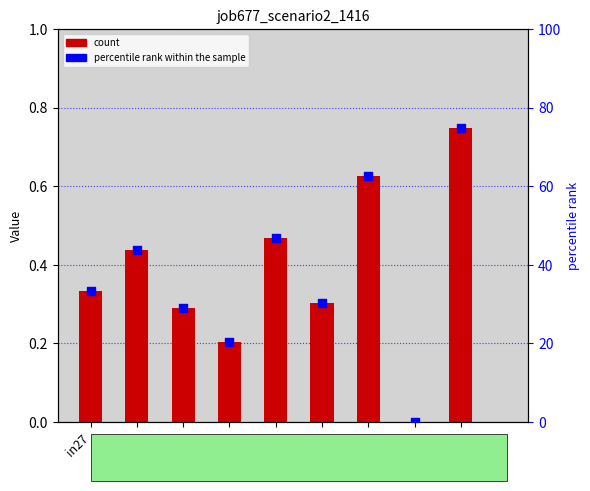

At which category is the sum across all series the highest?

B33